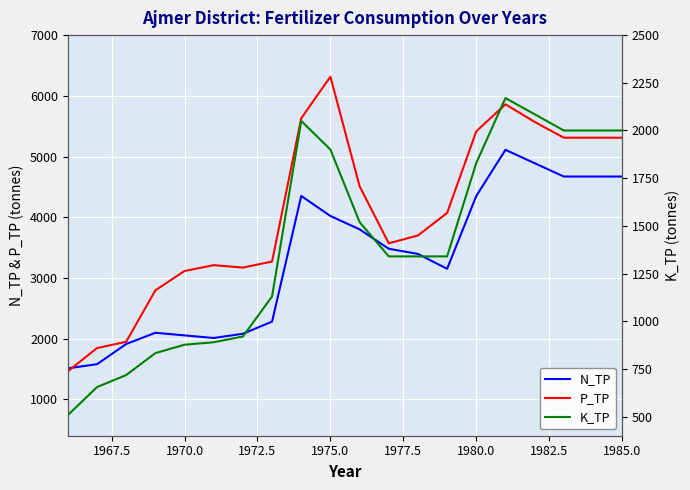

Reading left to right, extract all data points from this chart.

N_TP: 1511	1578	1911	2096	2053	2010	2080	2280	4350	4020	3800	3480	3395	3150	4350	5110	4890	4670	4670	4670
P_TP: 1461	1844	1948	2795	3114	3210	3170	3270	5630	6315	4510	3570	3699	4070	5415	5860	5570	5310	5310	5310
K_TP: 508	655	718	833	877	890	920	1130	2050	1900	1520	1340	1340	1340	1830	2170	2085	2000	2000	2000